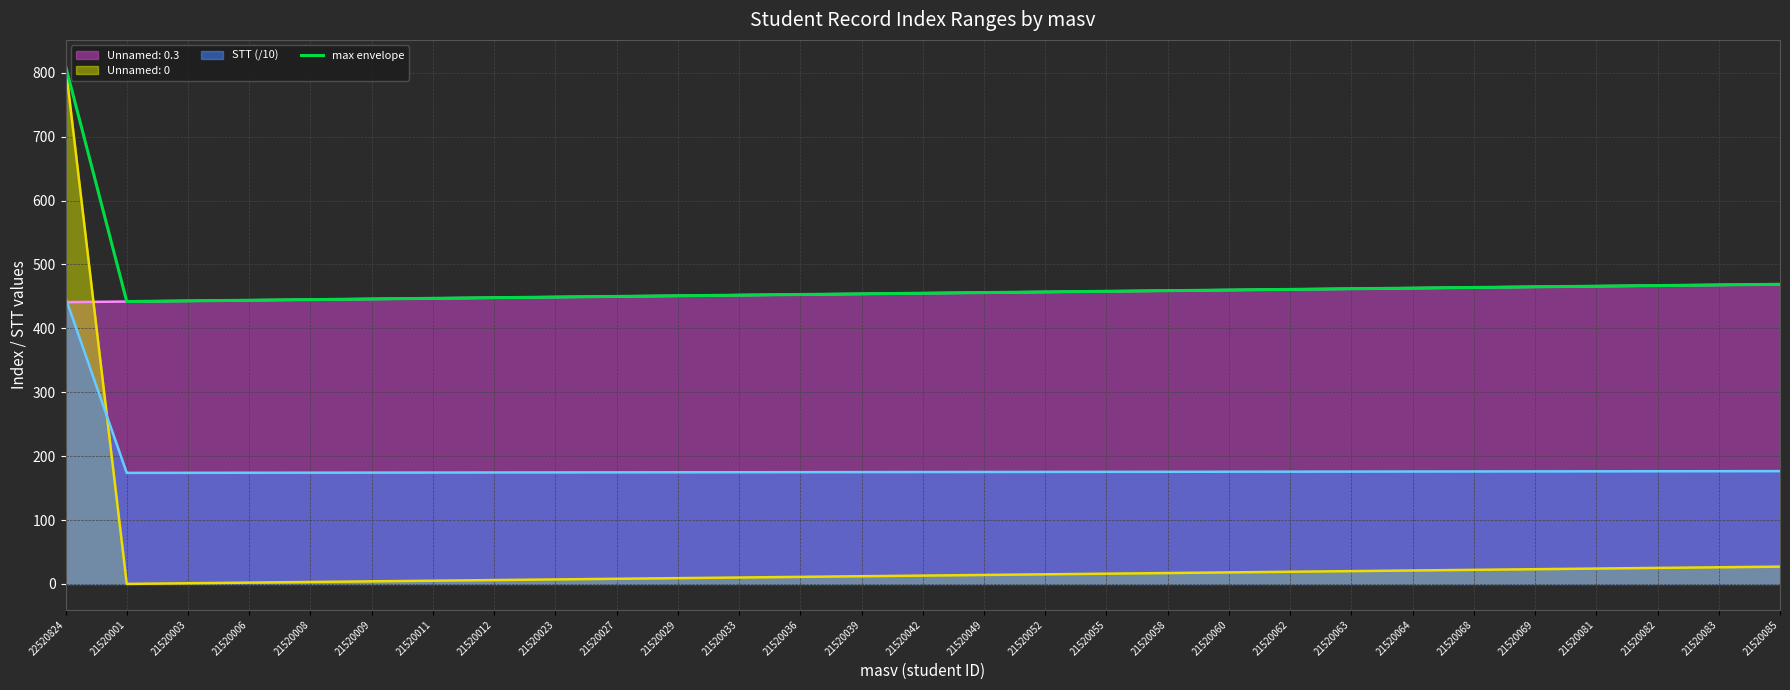

What is the difference between the values at 21520001 and 21520085?

27